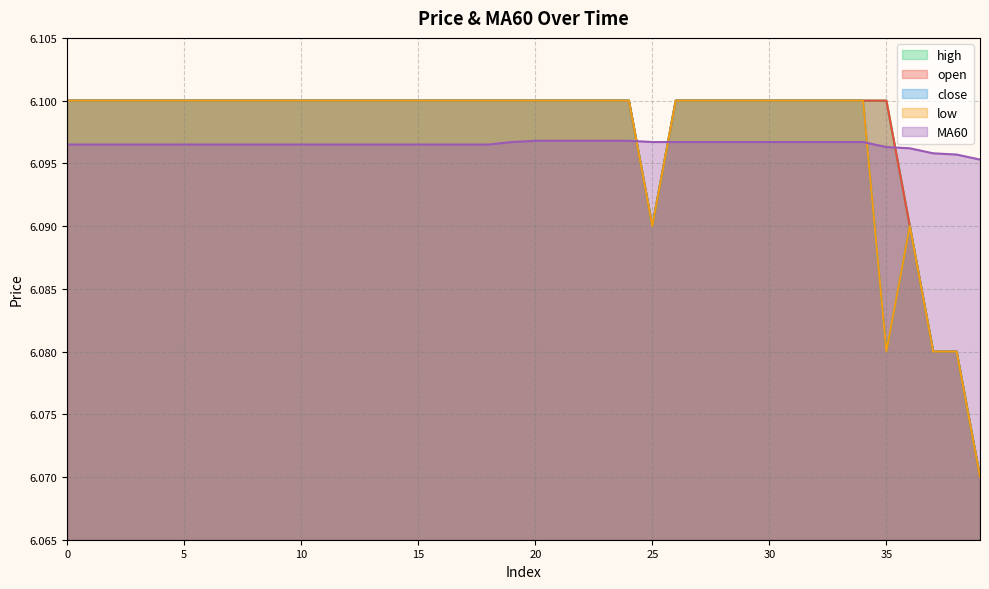

Between 27 and 17, which is larger?

27